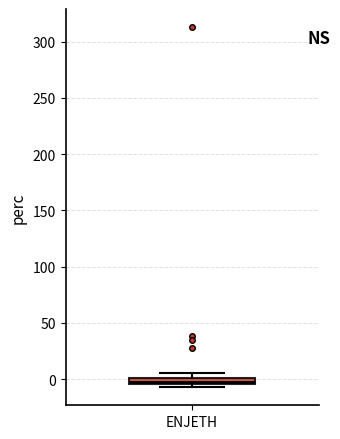

Where is the upper edge of the box for ENJETH on the y-axis? The values are not printed on the chart, so give them approximately, as read against the axis.

0